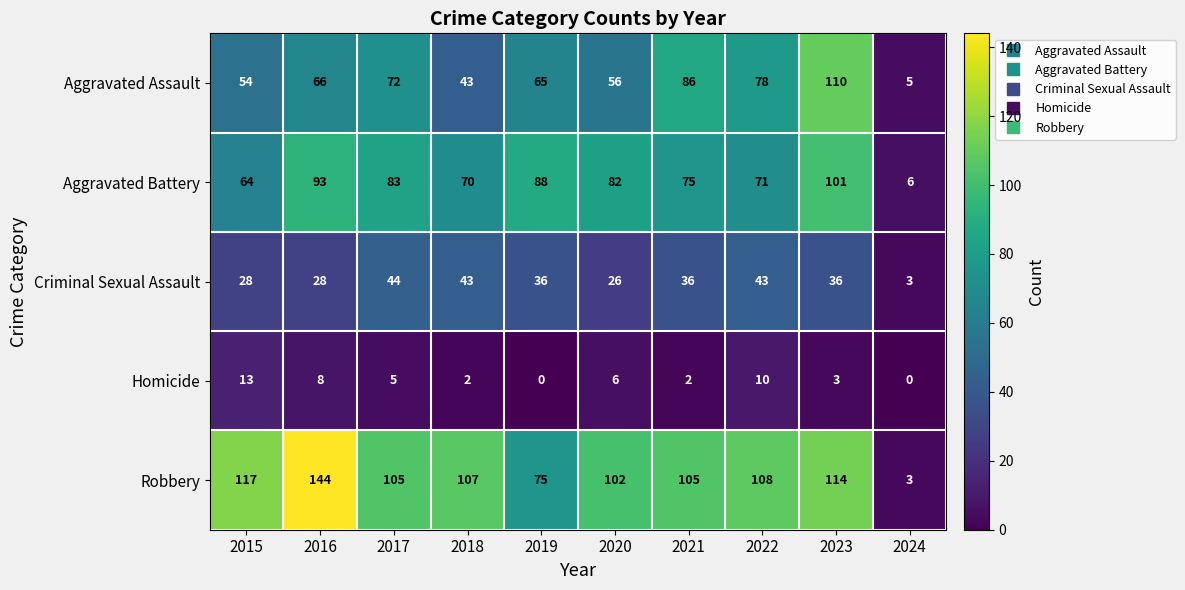

What is the greatest value displayed?

144